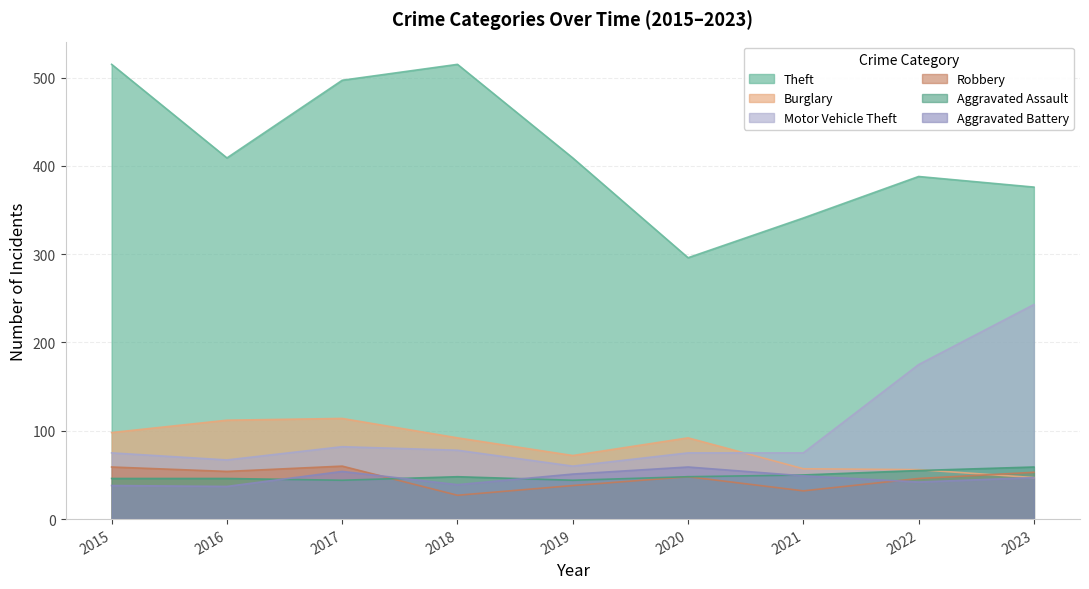

At which label is Burglary closest to 80?

2019